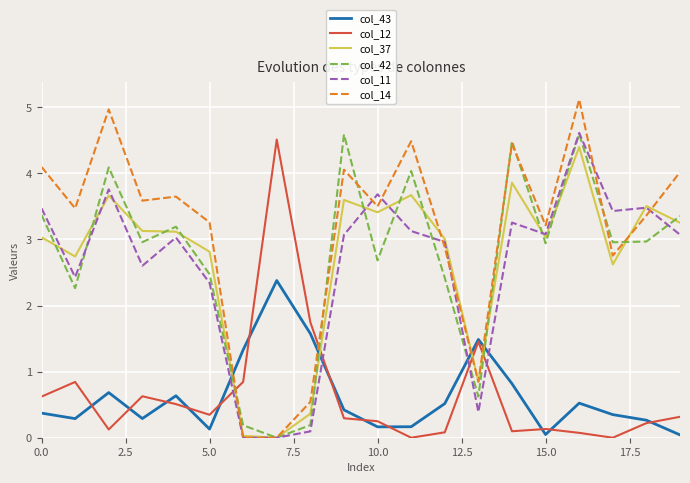

Which series has the largest total across all categories?

col_14